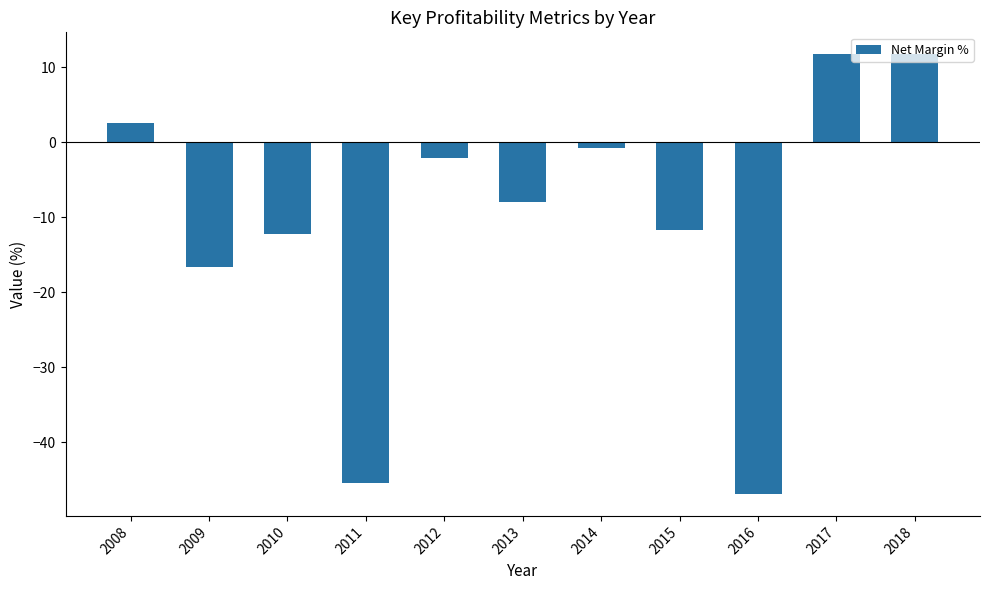

Reading right to left, transcribe all the data shown in this chart.

2018=11.8	2017=11.8	2016=-46.9	2015=-11.7	2014=-0.8	2013=-8.0	2012=-2.0	2011=-45.4	2010=-12.3	2009=-16.6	2008=2.6